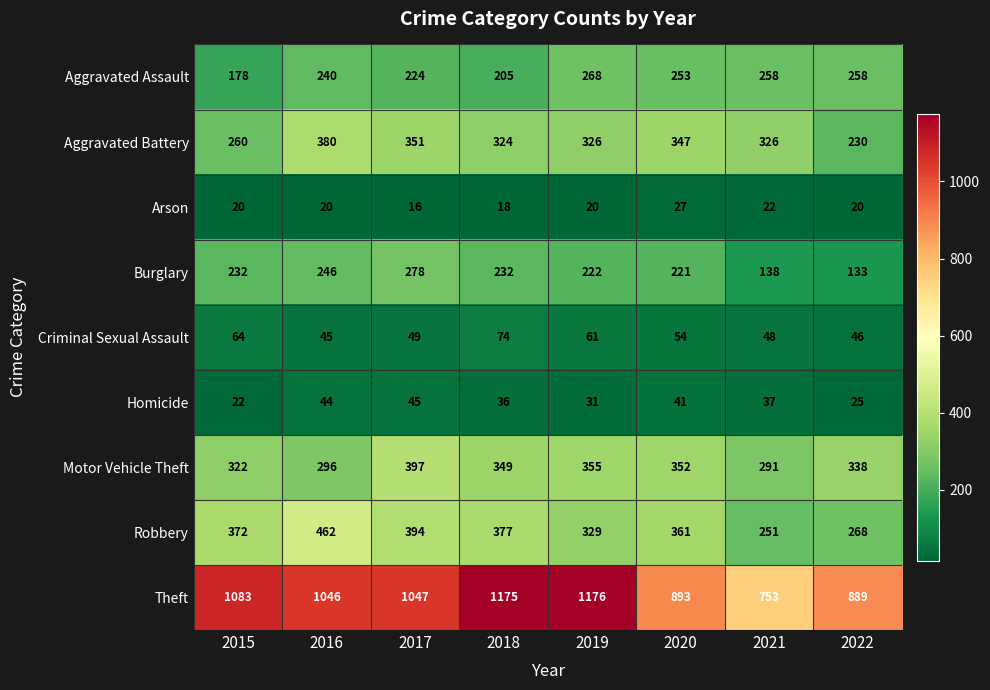

What is the difference between the Robbery values at 2018 and 2020?

16